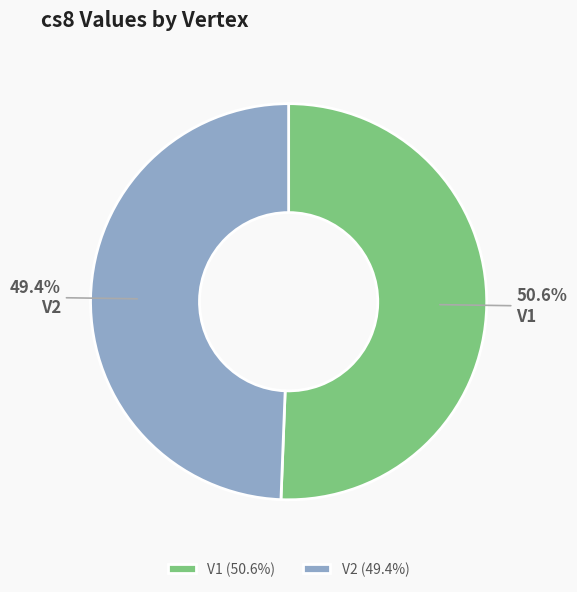

Do V2 and V1 together represent more than half of the pie?

Yes